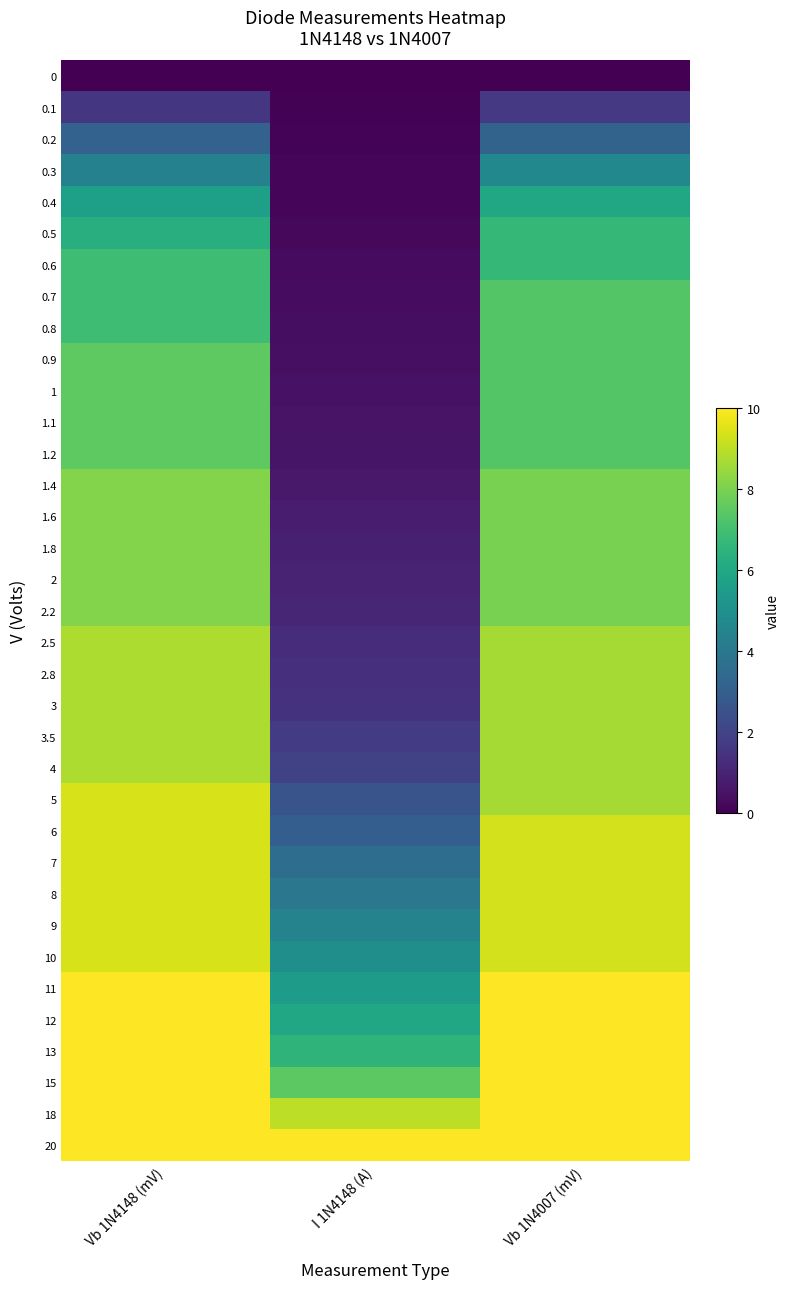

What is the total value across all series at Vb 1N4007 (mV)?

271.5